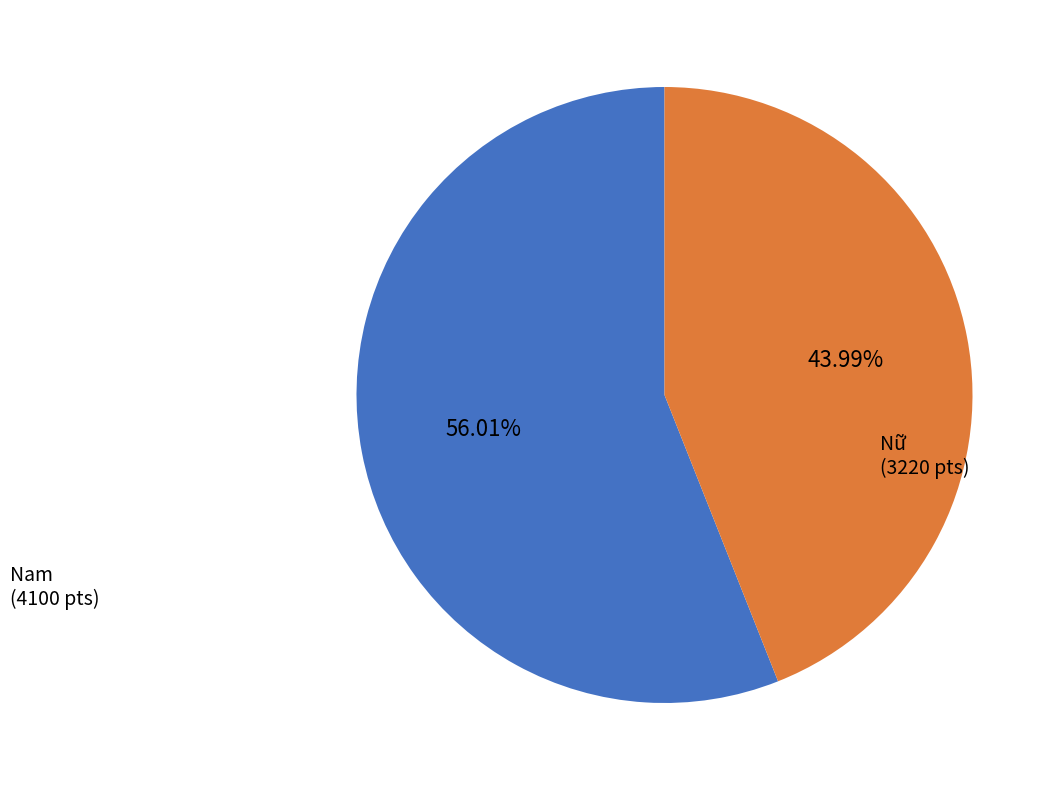

Is there any slice that represents more than half of the pie?

Yes